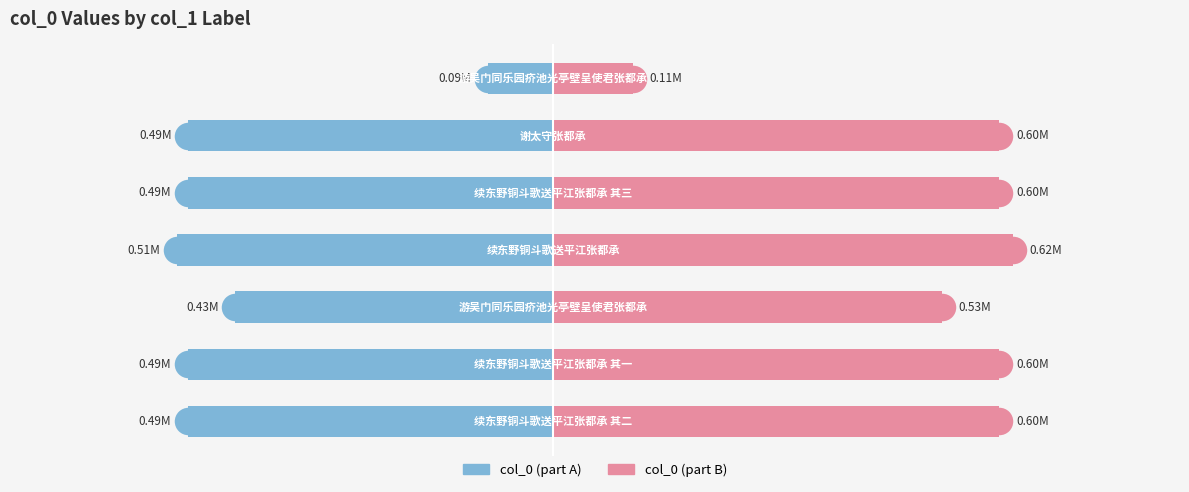

Reading left to right, list all the values displayed in this chart.

col_0 (part A): -493356.6	-493356.2	-429603.8	-508315.5	-493357.0	-493347.6	-88316.1
col_0 (part B): 602991.4	602990.9	525071.2	621274.5	602992.0	602980.4	107941.9